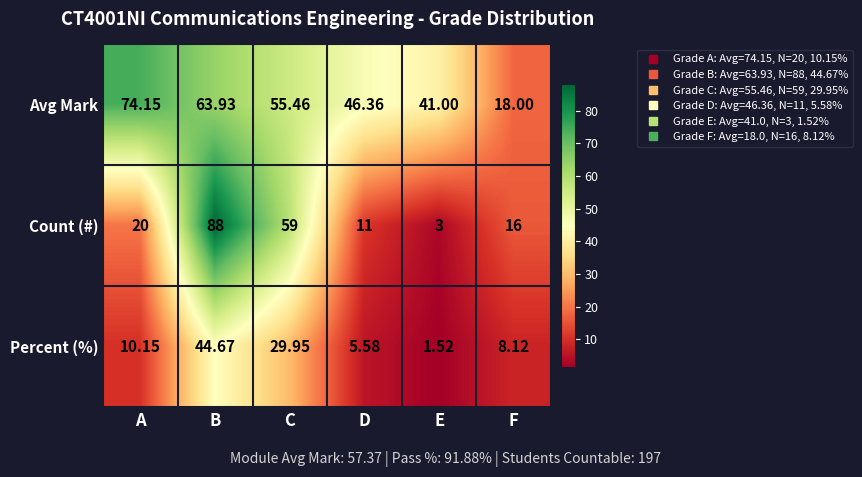

Which series changed the most between A and C?

Count (#)